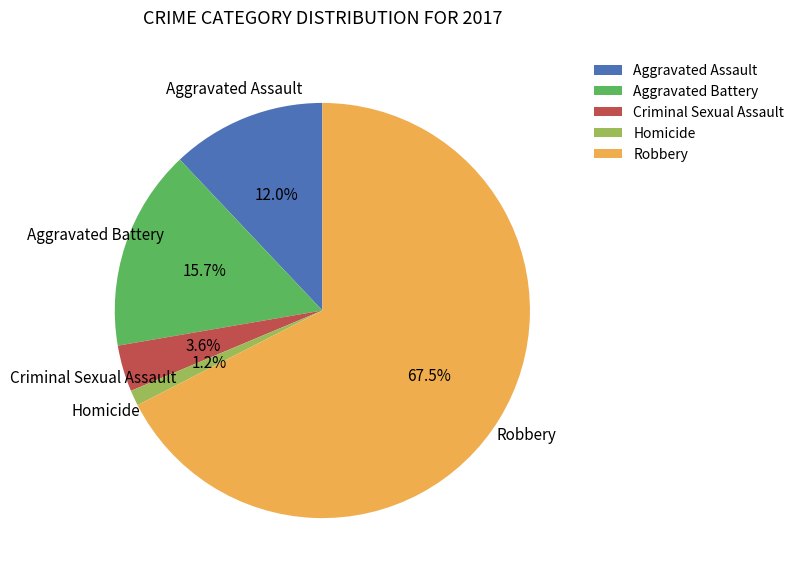

Do Aggravated Battery and Homicide together represent more than half of the pie?

No